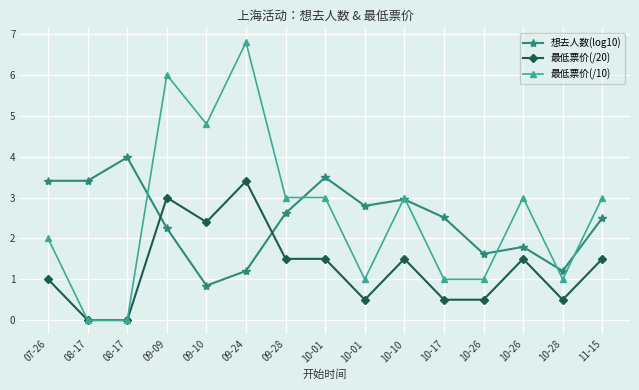

What are all the series names shown in the legend?

想去人数(log10), 最低票价(/20), 最低票价(/10)